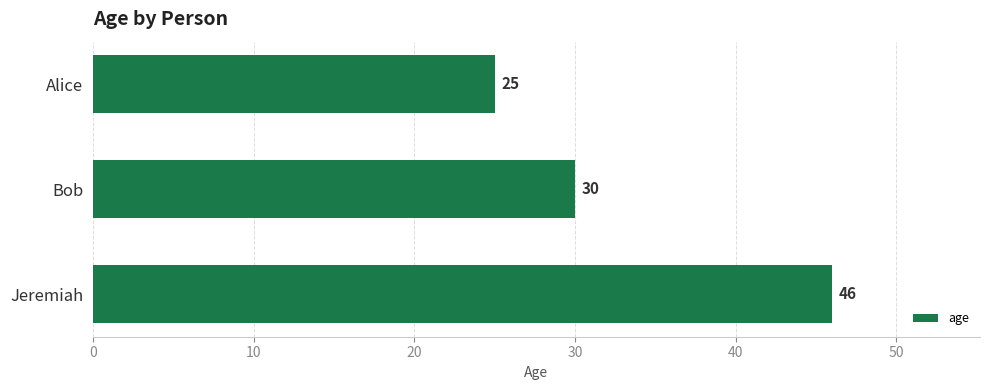

Count the values in the range 25 to 46.

3